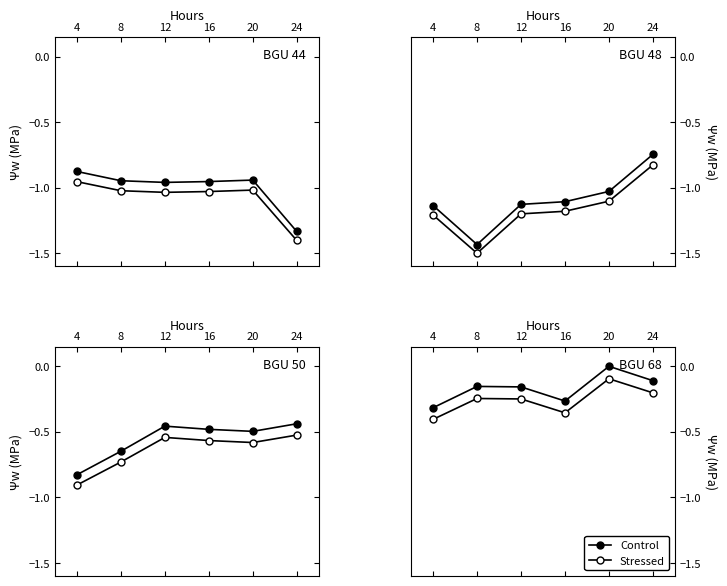

At 24, list the series in order from smallest to largest.

Stressed, Control